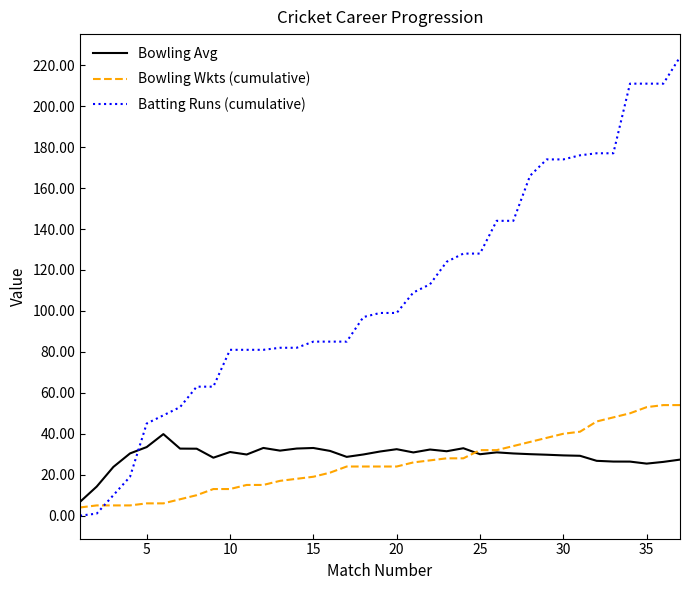

What is the maximum value shown in the chart?

224.0